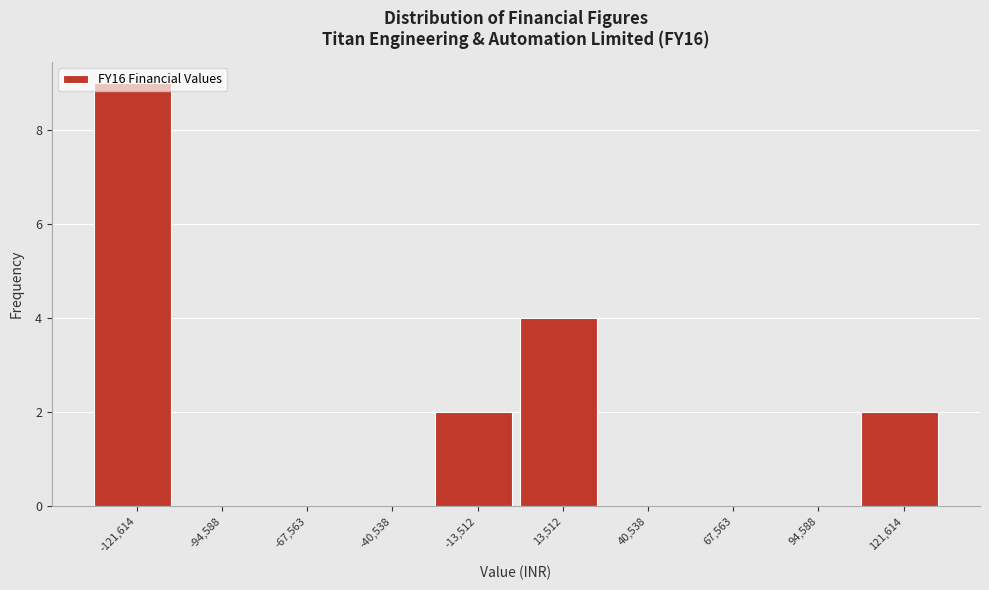

How tall is the bar that spans -135000 to -110000 on the x-axis? Neither the bar edges nor the heights are printed on the chart, so give them approximately, as read against the axes.

9